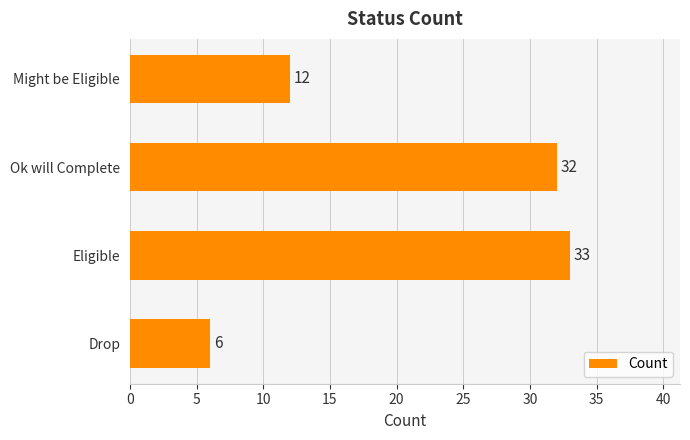

At which category does the chart reach its peak across all series?

Eligible